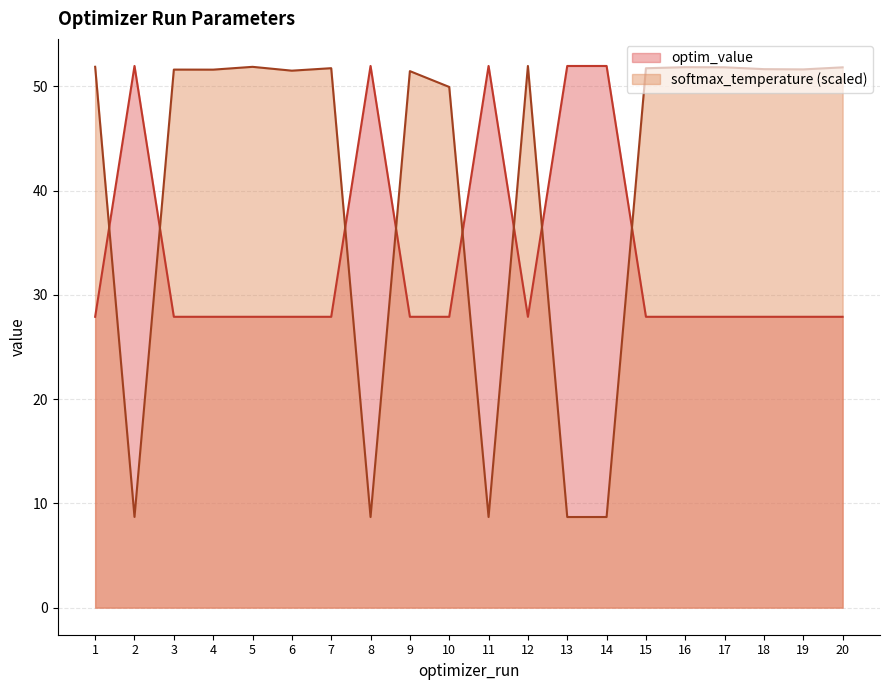

Reading left to right, list all the values displayed in this chart.

optim_value: 27.9	52.0	27.9	27.9	27.9	27.9	27.9	52.0	27.9	27.9	52.0	27.9	52.0	52.0	27.9	27.9	27.9	27.9	27.9	27.9
softmax_temperature: 51.9	8.7	51.6	51.6	51.9	51.5	51.7	8.7	51.5	49.9	8.7	52.0	8.7	8.7	51.7	51.8	51.8	51.7	51.6	51.8